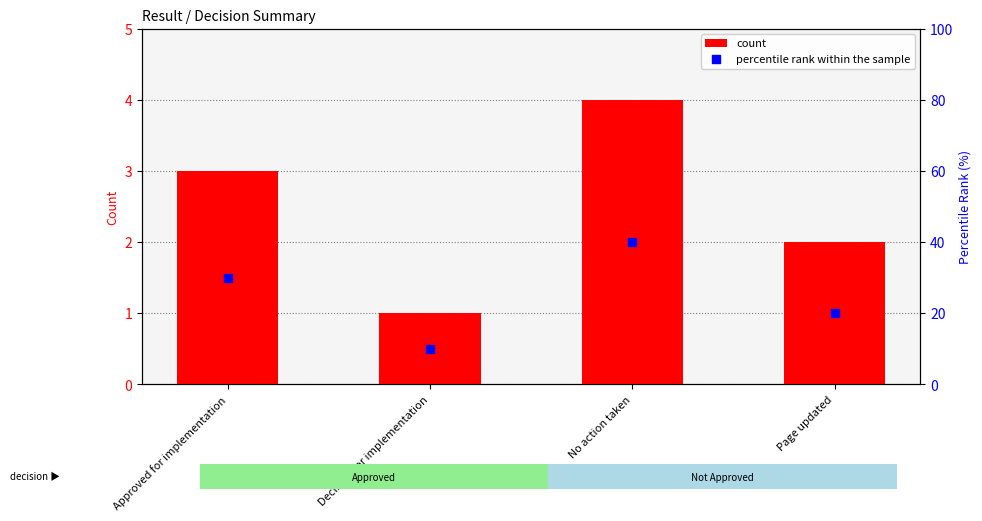

Which series contains the lowest Y value?

count